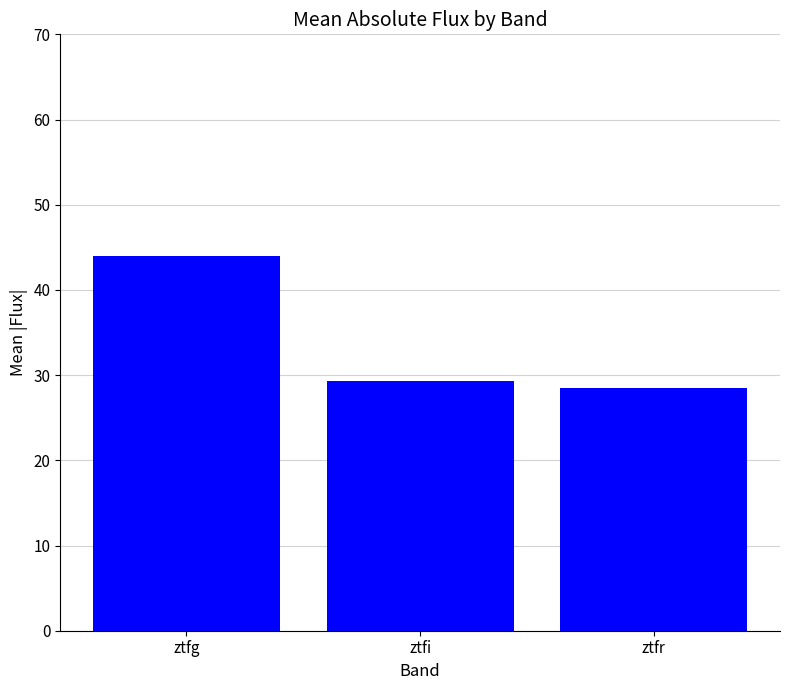

Reading left to right, list all the values displayed in this chart.

ztfg=43.9	ztfi=29.3	ztfr=28.5